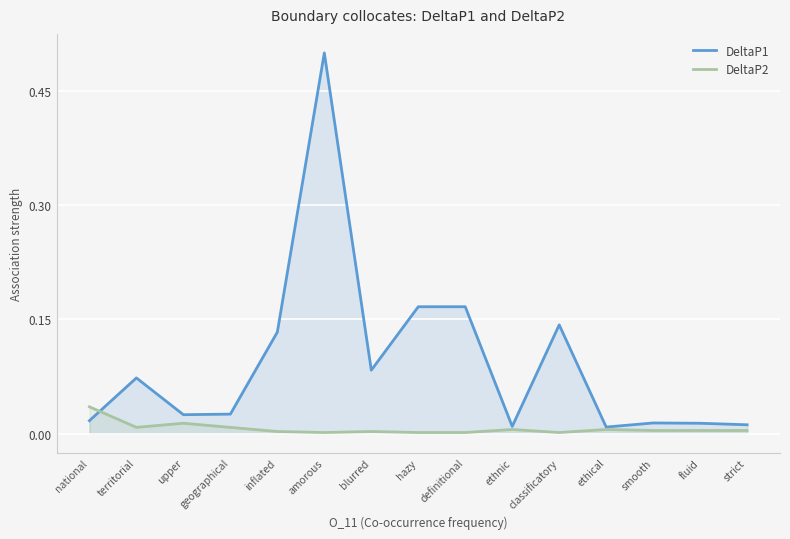

List the series in order of their peak value, lowest first.

DeltaP2, DeltaP1